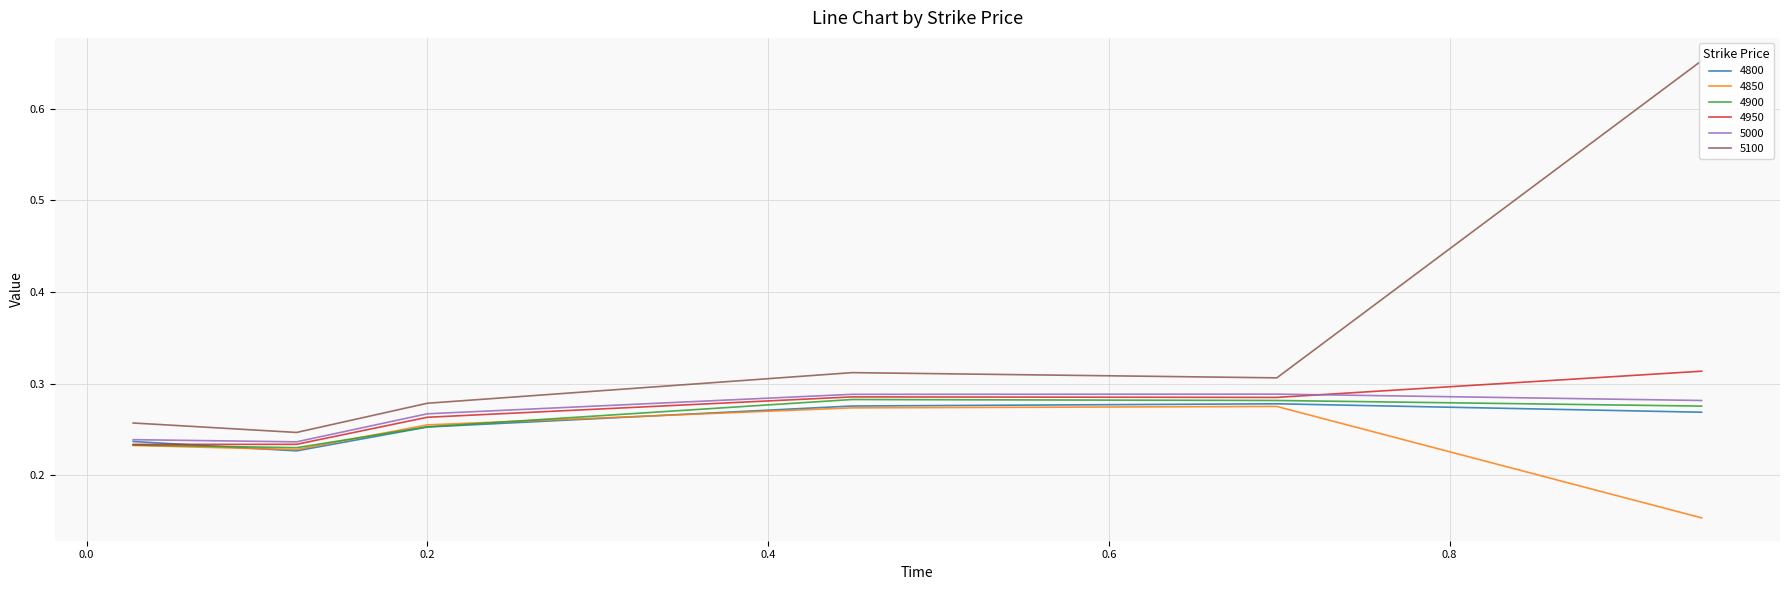

Between 0.947945205479452 and 0.4493150684931507, which is larger?

0.4493150684931507